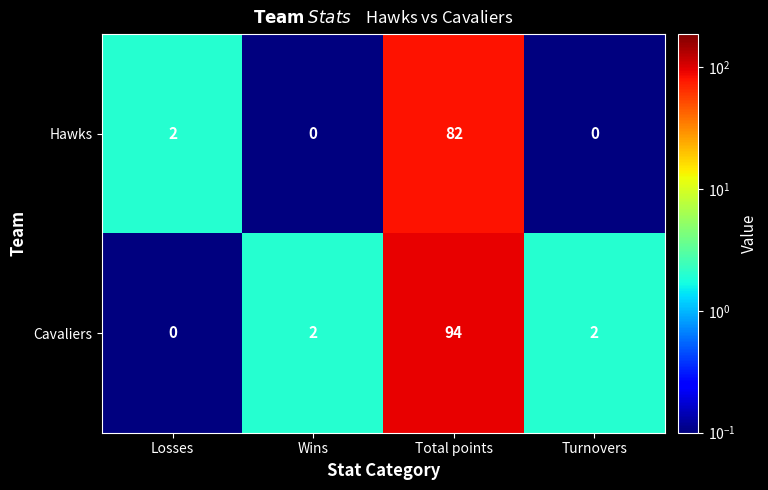

Which series has the largest range (max minus min)?

Cavaliers